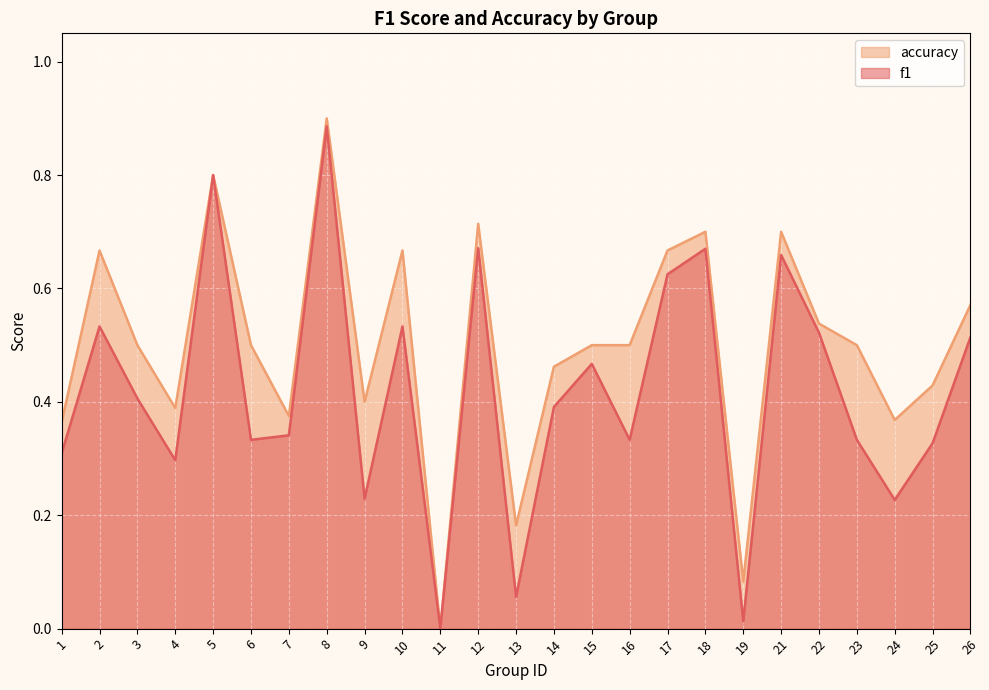

At which category is the sum across all series the highest?

8